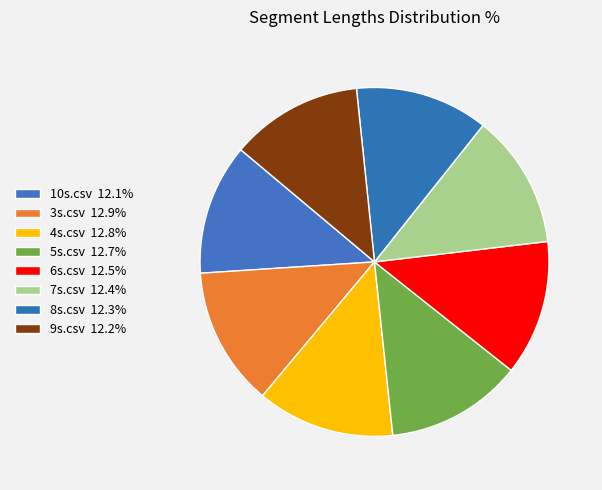

To the nearest percent, what is the combined percentage of 5s.csv and 8s.csv?

25%